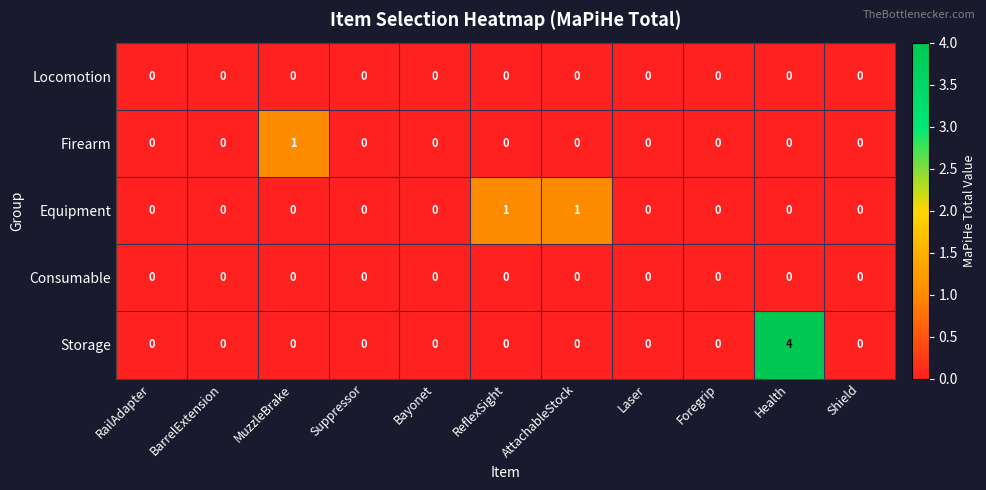

What is the difference between the maximum and minimum values in the Storage series?

4